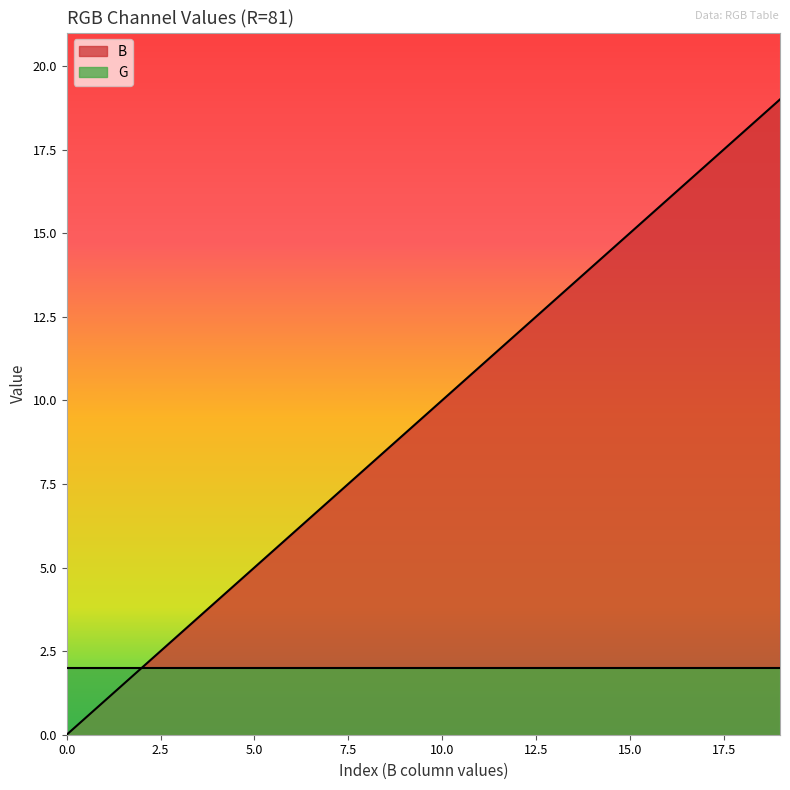

Reading left to right, transcribe all the data shown in this chart.

0=0	1=1	2=2	3=3	4=4	5=5	6=6	7=7	8=8	9=9	10=10	11=11	12=12	13=13	14=14	15=15	16=16	17=17	18=18	19=19